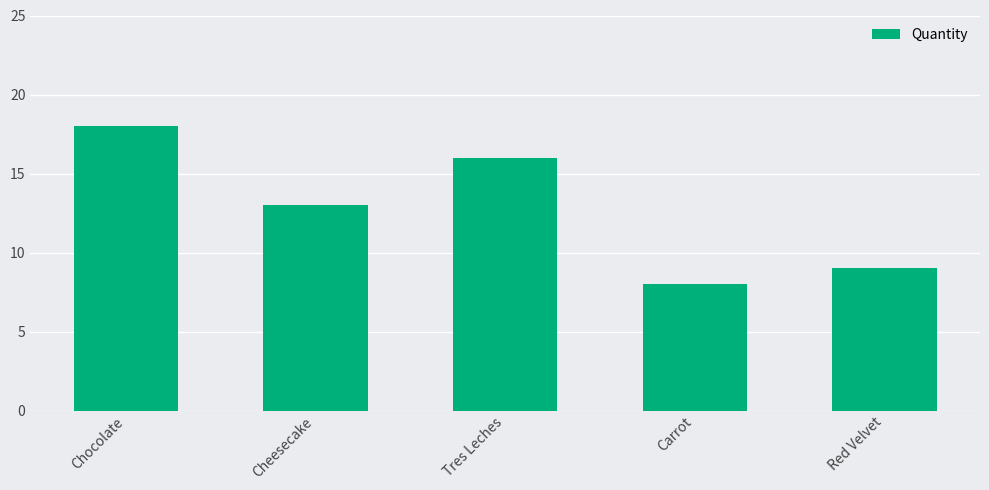

Reading right to left, transcribe all the data shown in this chart.

9	8	16	13	18